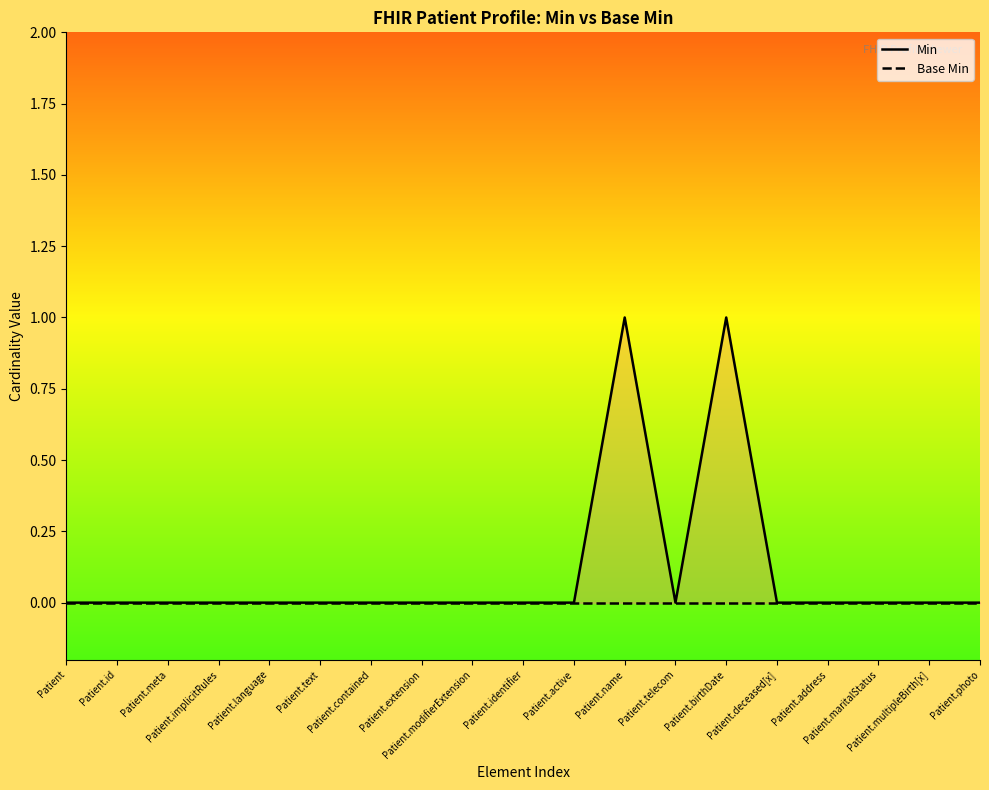

Does the chart have visible grid lines?

No